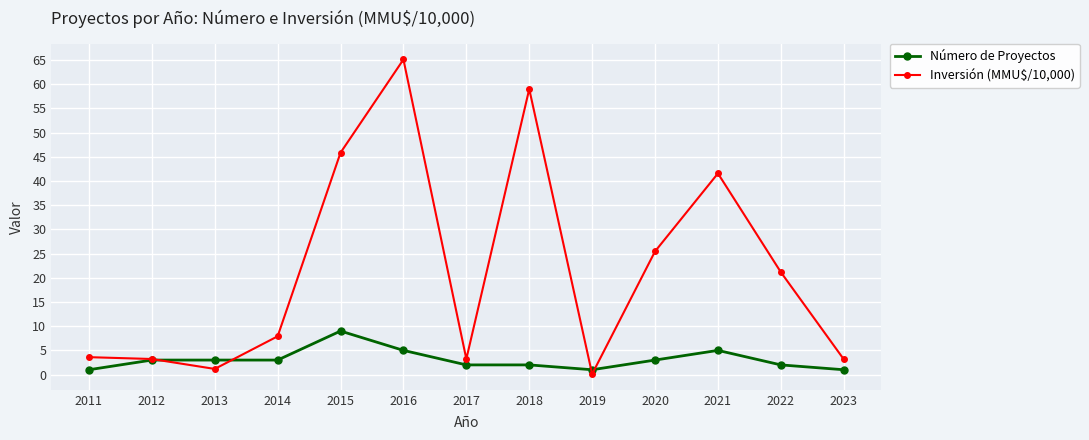

What is the difference between the second highest and minimum values in the Inversión (MMU$/10,000) series?

58.9